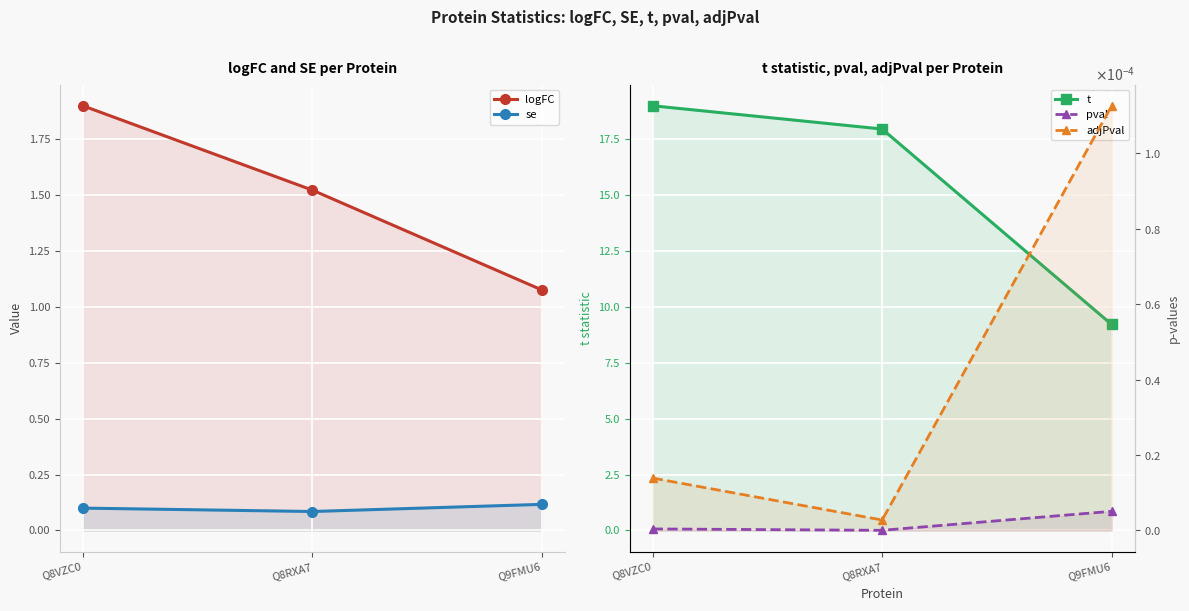

How many lines are shown in the chart?

5